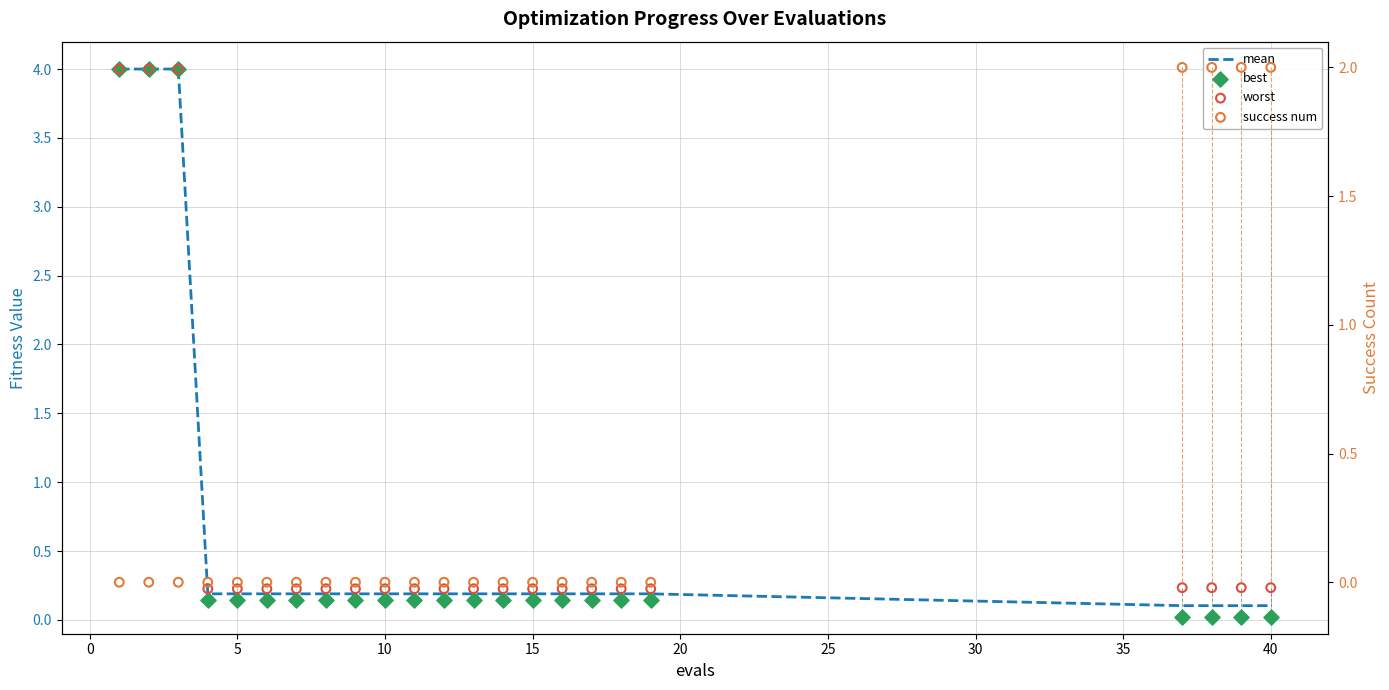

What are all the series names shown in the legend?

mean, best, worst, success num